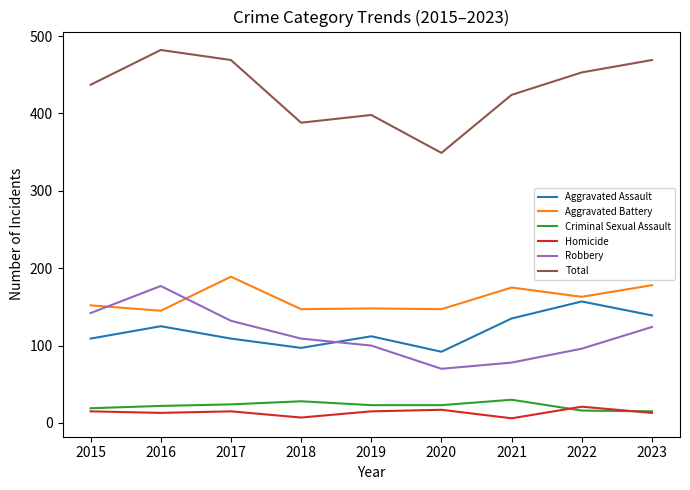

Rank the series at 2021 from lowest to highest value.

Homicide, Criminal Sexual Assault, Robbery, Aggravated Assault, Aggravated Battery, Total